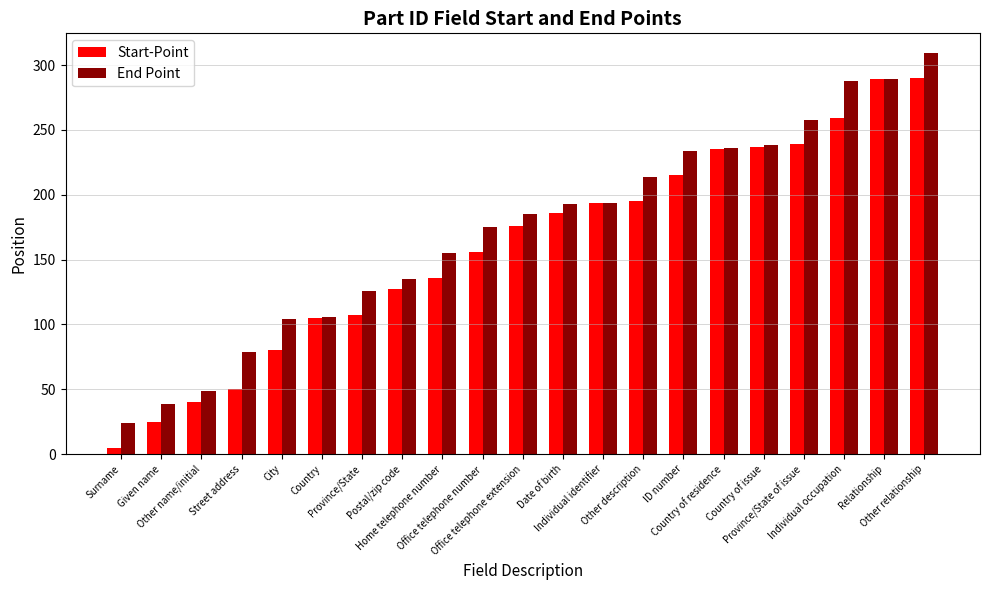

Does the chart contain any negative values?

No